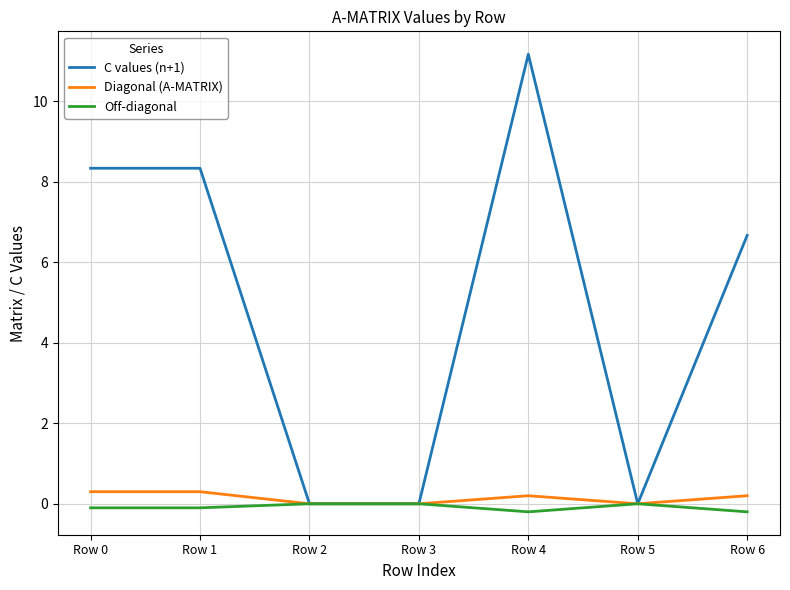

How many categories are shown in the chart?

7